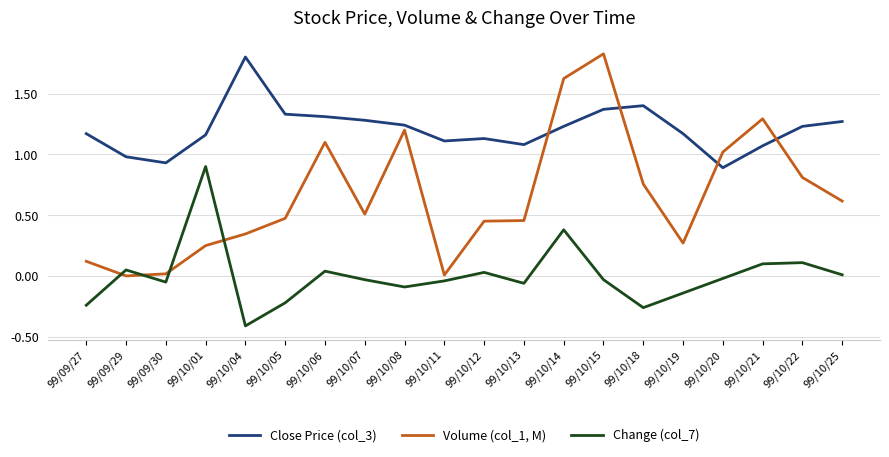

Which series changed the most between 99/09/29 and 99/10/20?

Volume (col_1, M)